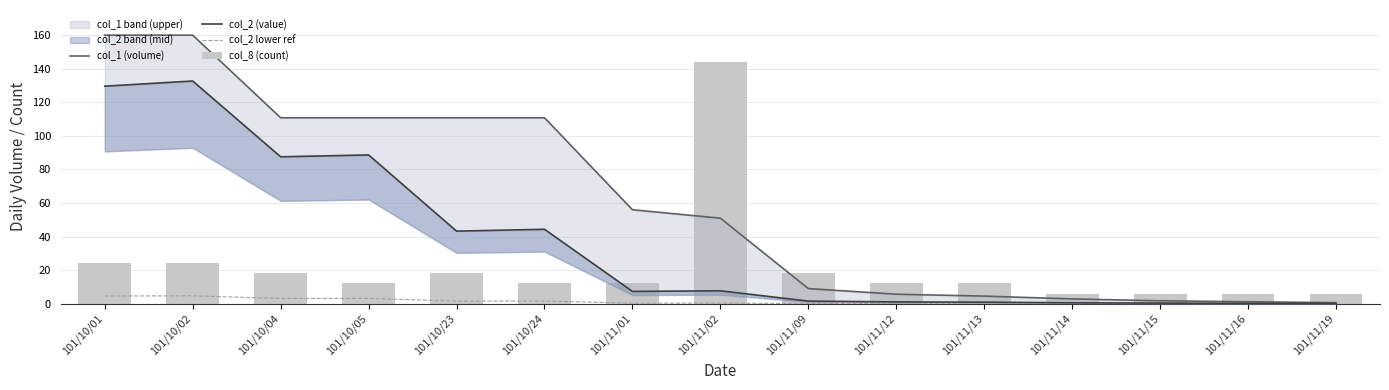

What is the average value of the col_8 (count) series?

22.0